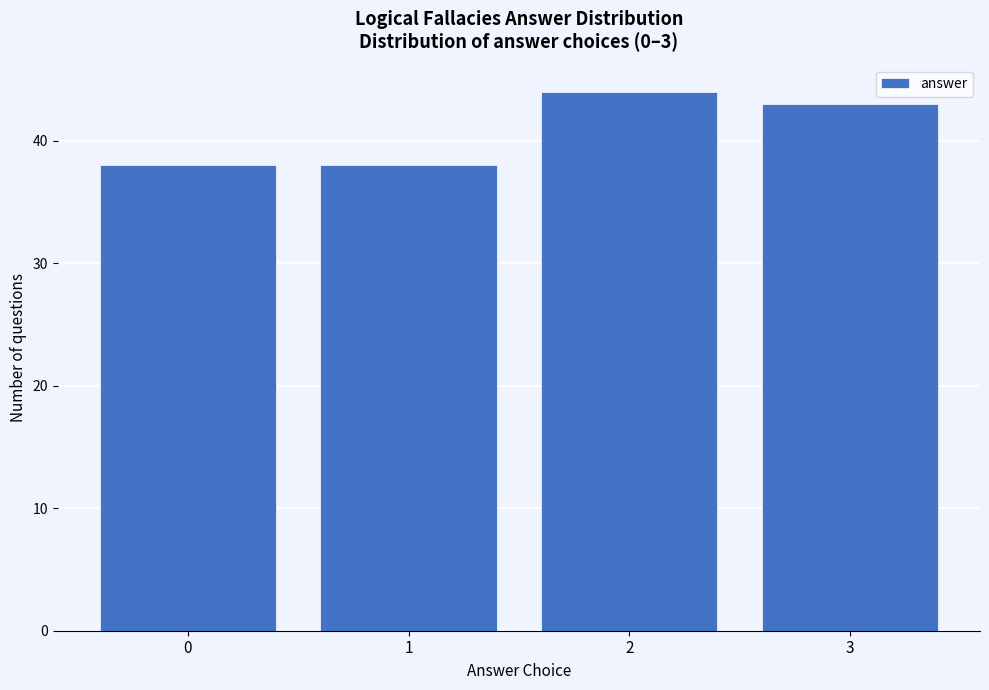

Reading left to right, transcribe all the data shown in this chart.

38	38	44	43